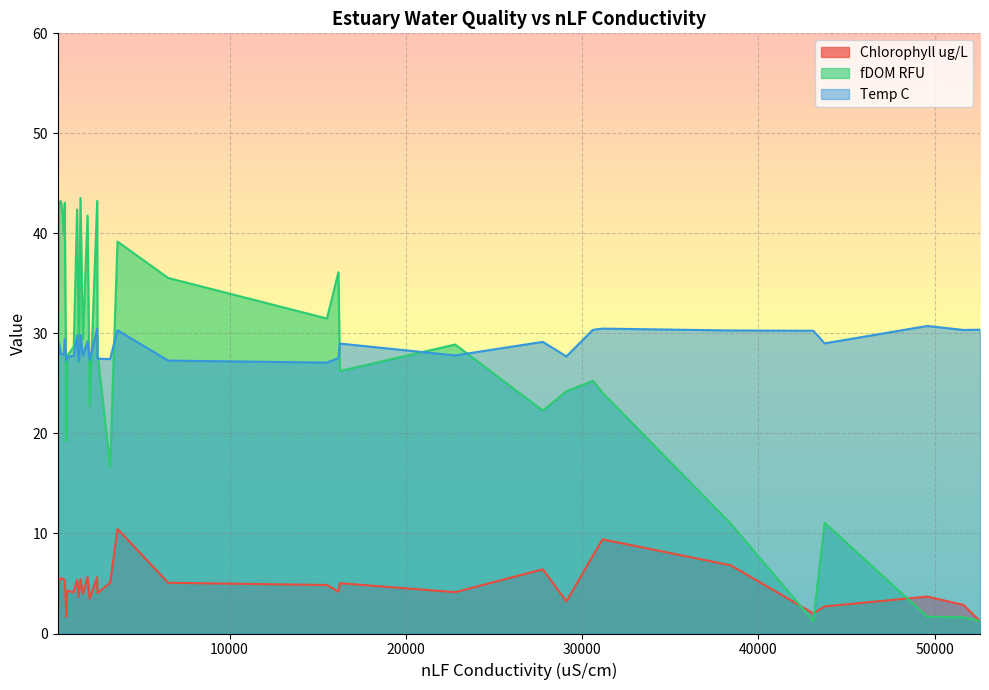

True or false: fDOM RFU has a value of 16.3 at 1450.

False